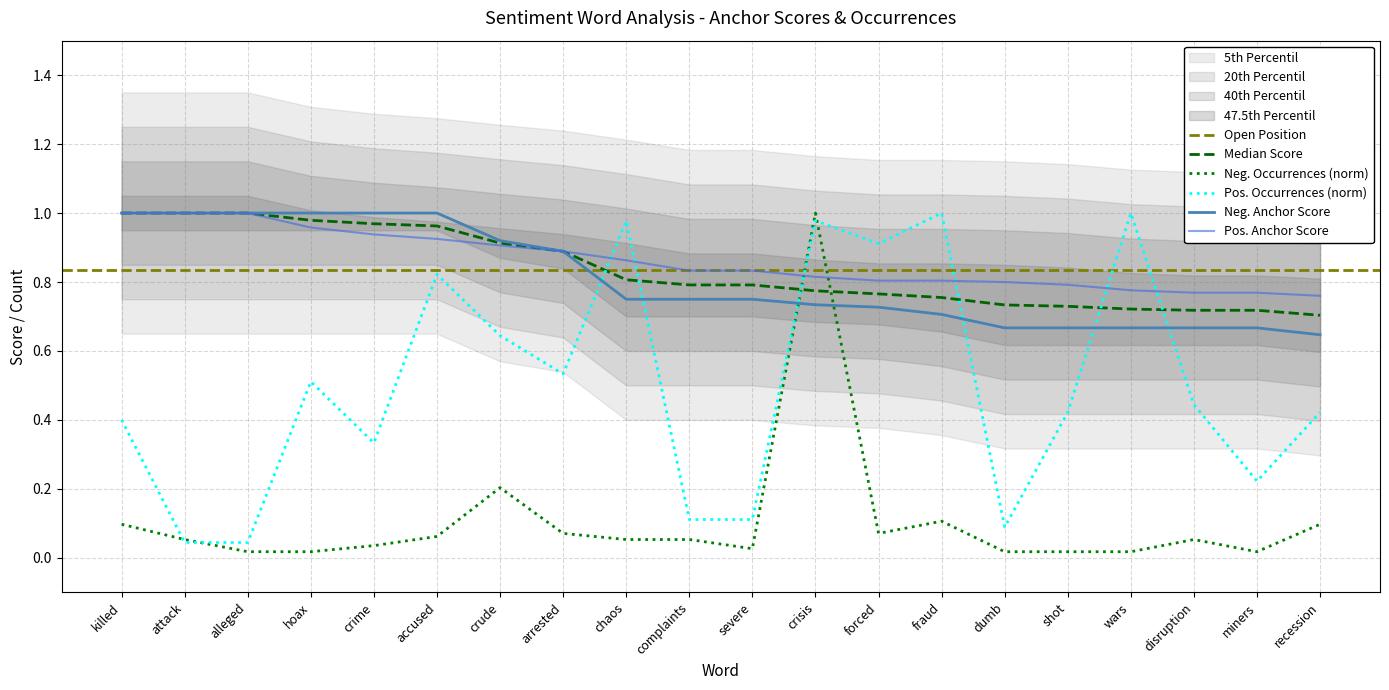

Is the value of Pos. Anchor Score at crude greater than the value of Neg. Anchor Score at disruption?

Yes